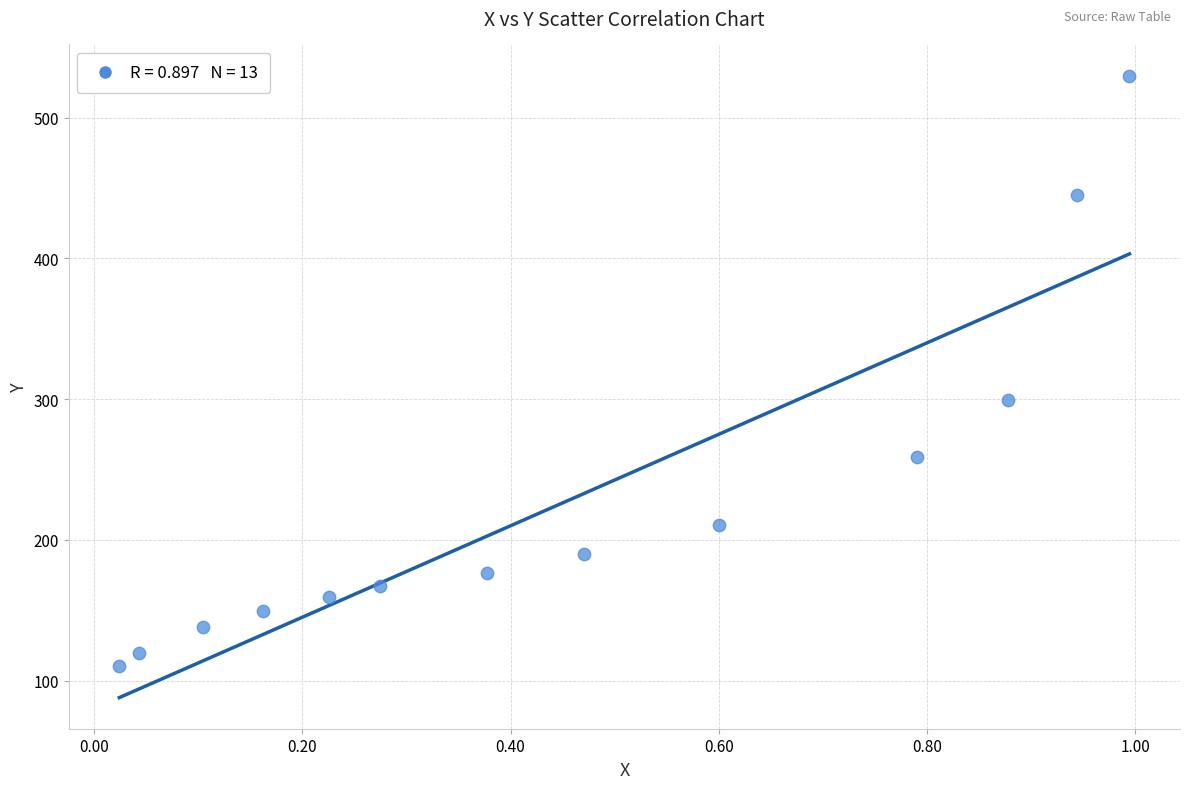

What is the range of X values (max minus min)?

1.0